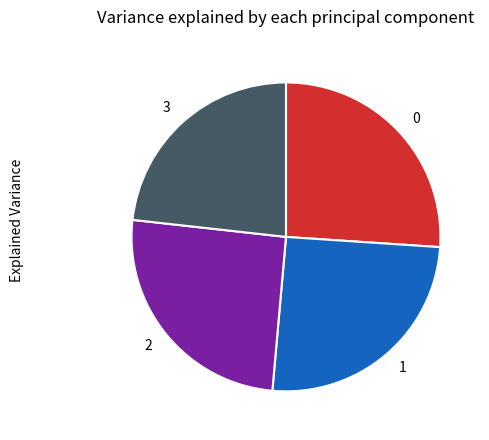

Is it true that 3 is 36% of the pie?

False